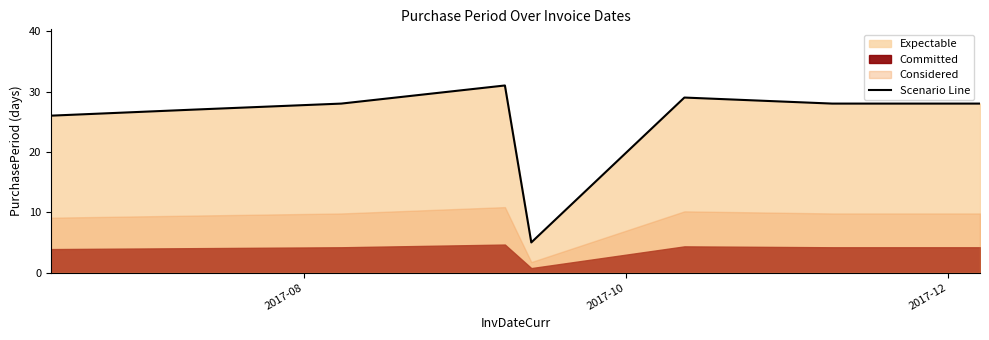

What is the lowest value of the Scenario Line series?

5